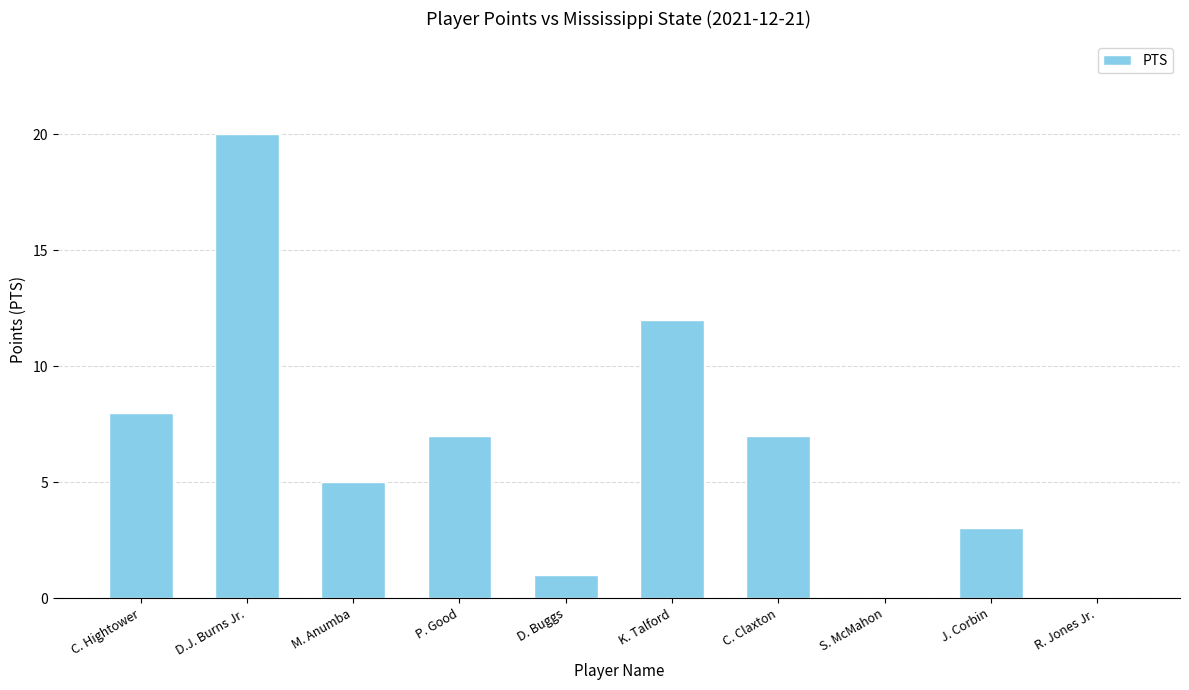

Which category has the highest value across all series?

D.J. Burns Jr.